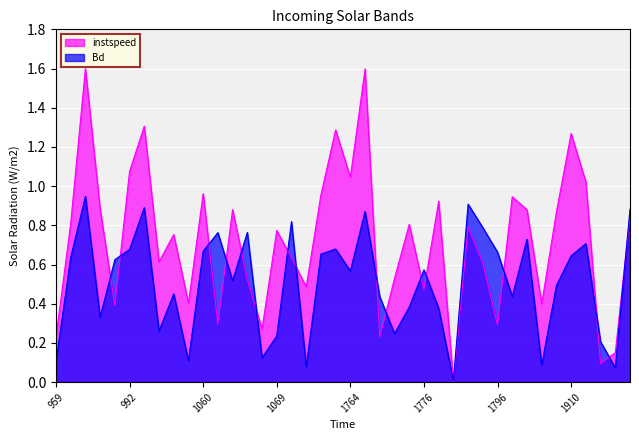

What is the label of the 25th point from the left?

1773.0